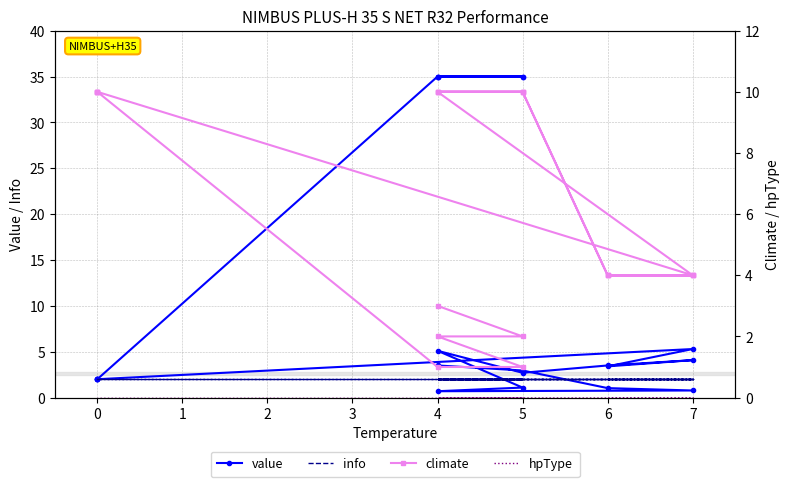

What are all the series names shown in the legend?

value, info, climate, hpType